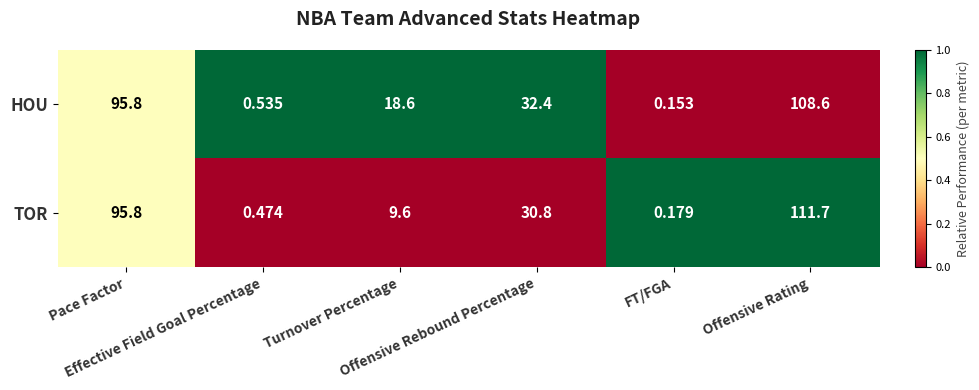

Between Offensive Rebound Percentage and Offensive Rating, which series saw the biggest shift?

TOR